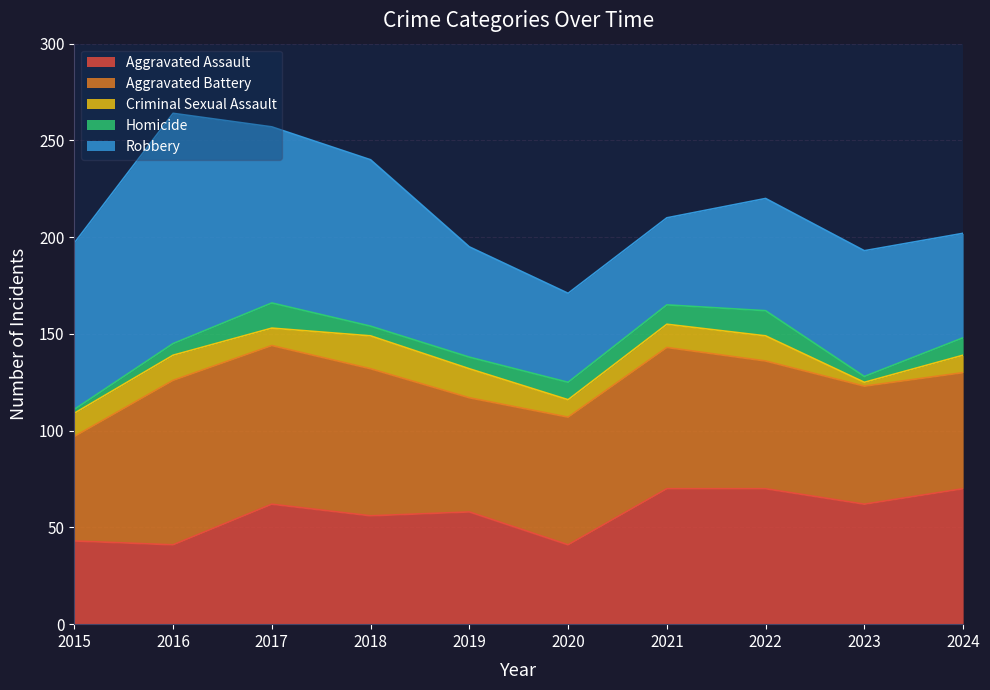

Which series changed the most between 2022 and 2024?

Aggravated Battery